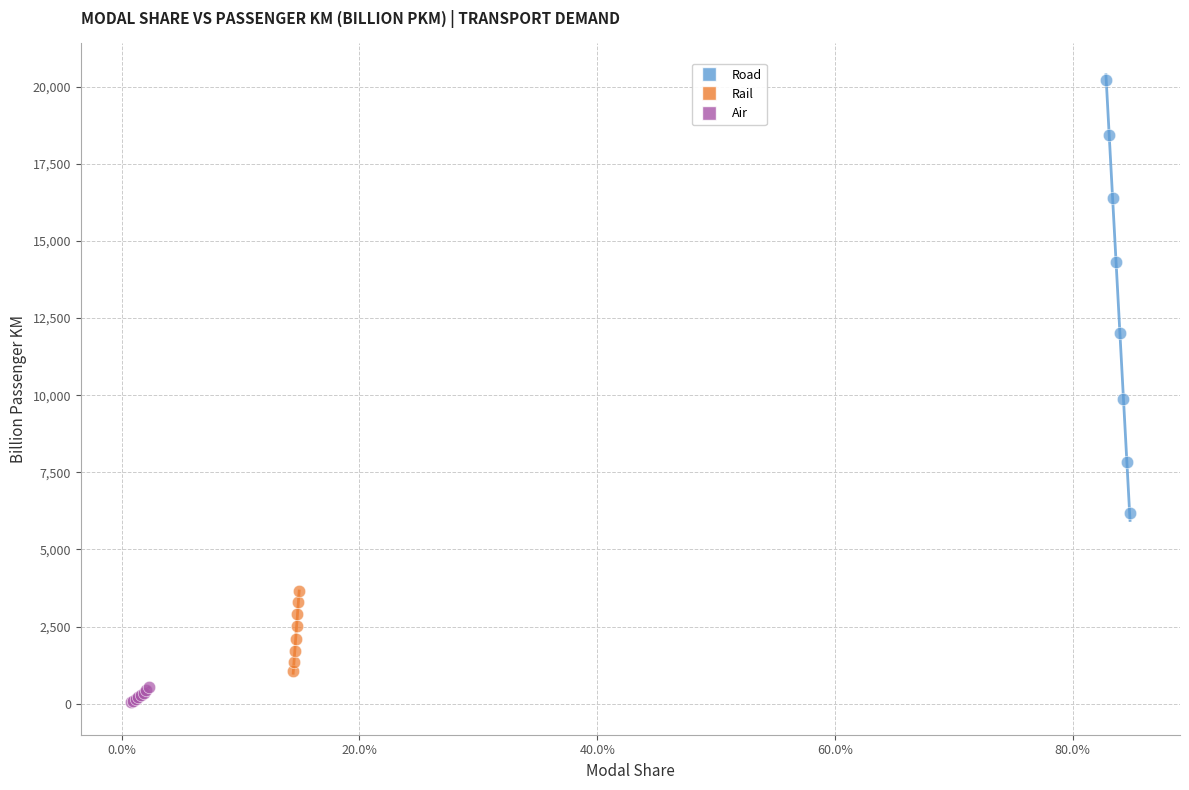

Which series contains the highest Y value?

Road